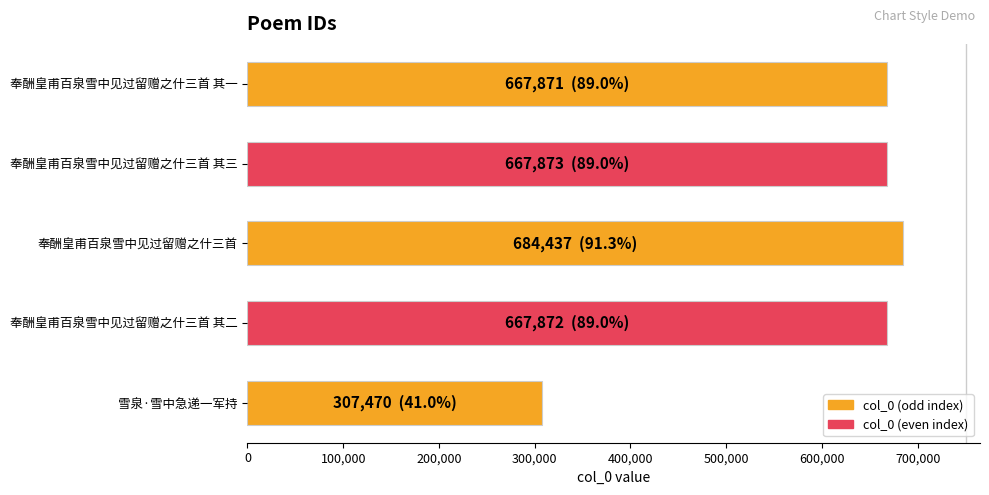

The chart shows a value of 684437 at 奉酬皇甫百泉雪中见过留赠之什三首. True or false?

True